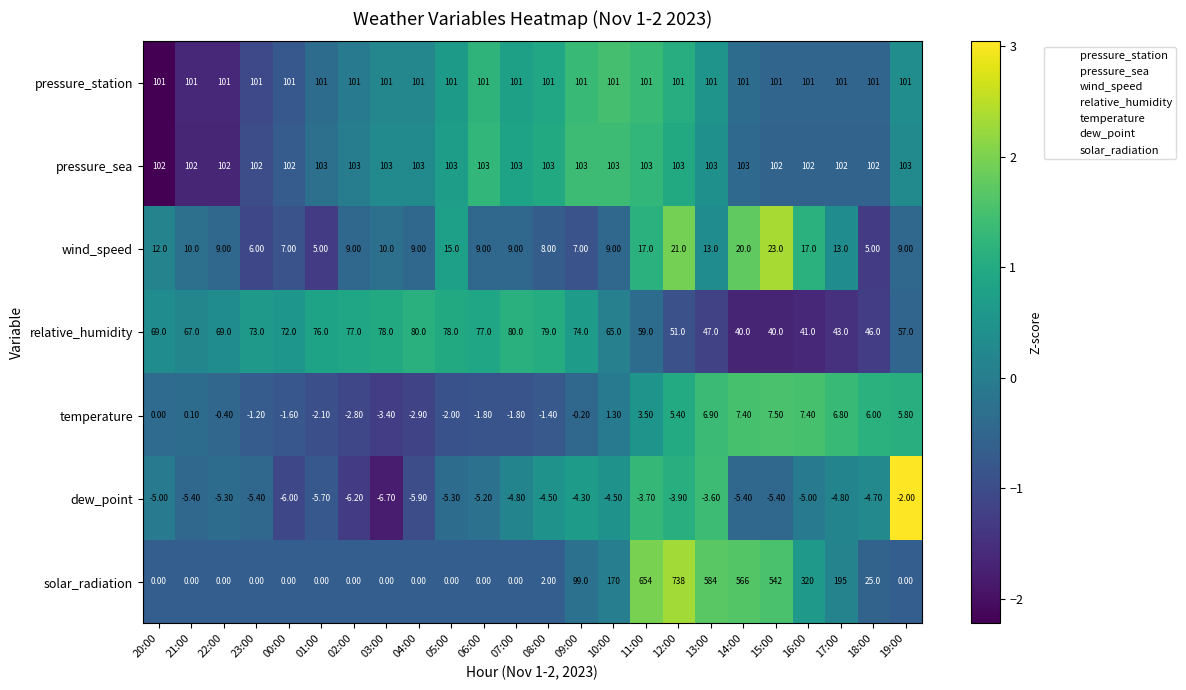

Which series has the largest total across all categories?

solar_radiation